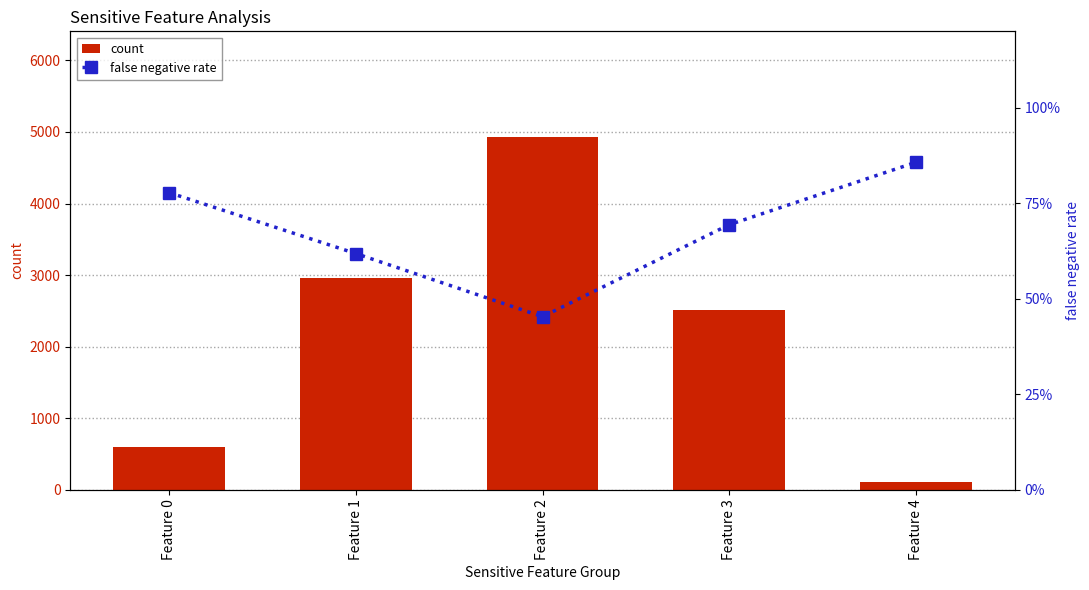

Rank the series by their maximum value, from highest to lowest.

count, false negative rate